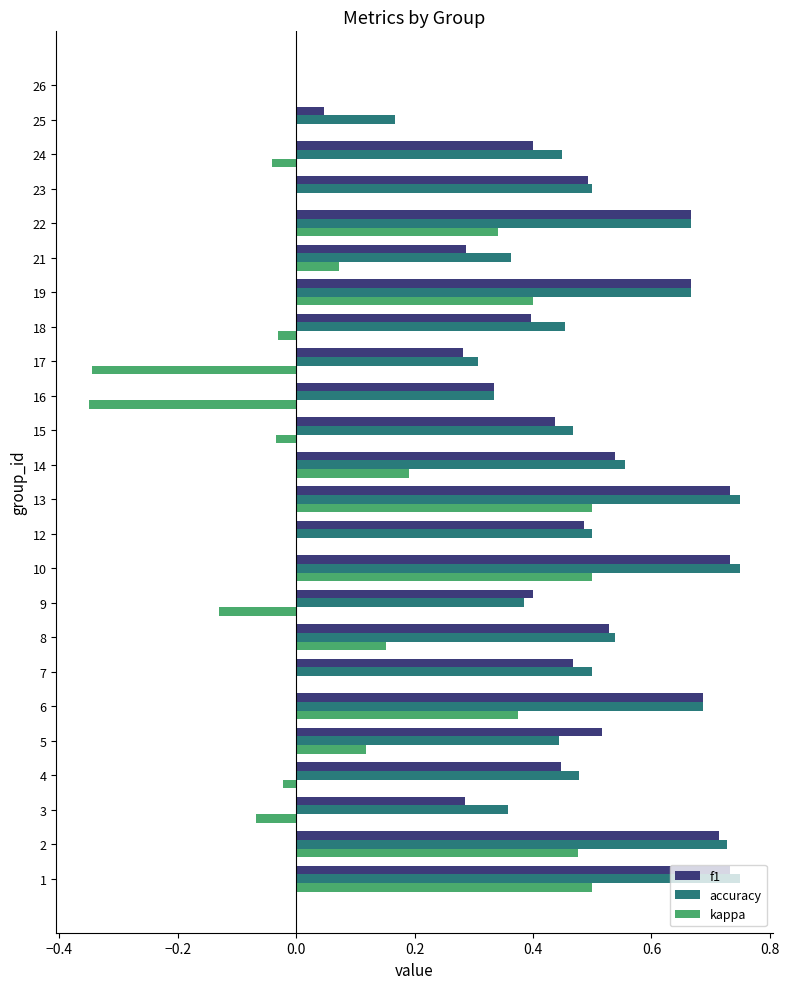

What is the sum of all kappa values?

2.6